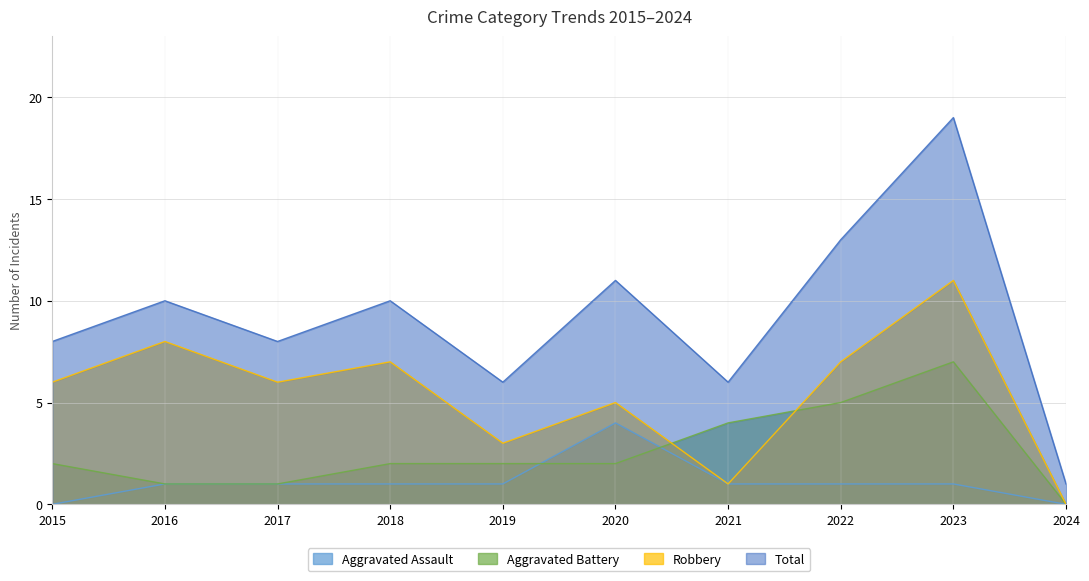

Rank the series by their maximum value, from highest to lowest.

Total, Robbery, Aggravated Battery, Aggravated Assault